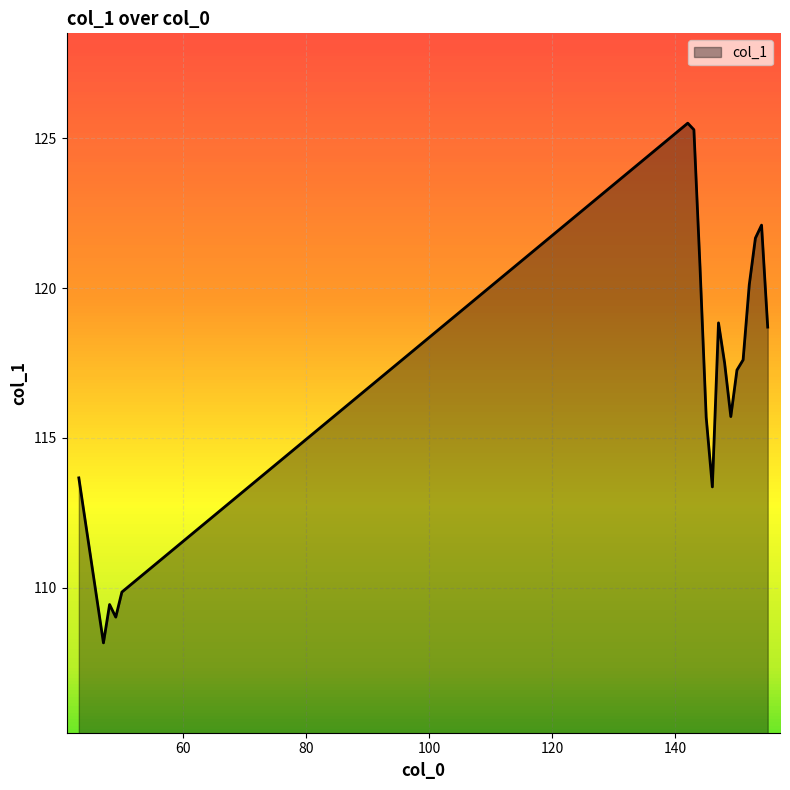

What is the maximum value shown in the chart?

125.5